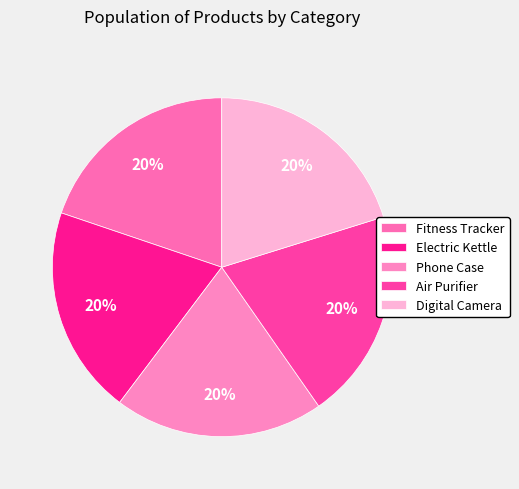

Does Air Purifier represent more than half of the total?

No